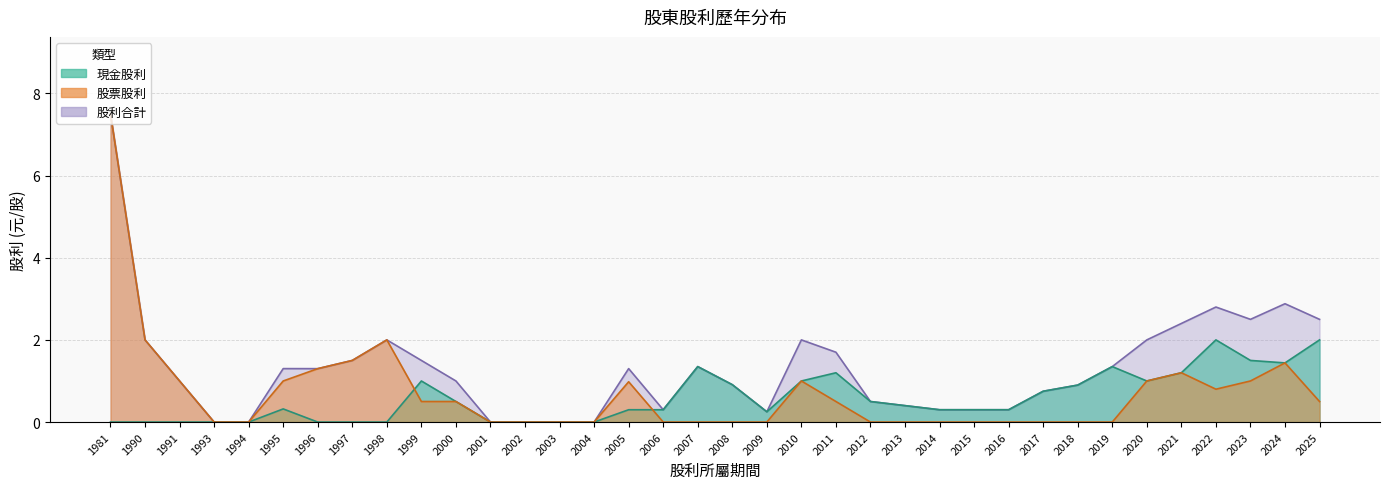

In 股票股利, how many points are lower than both neighbors (excluding endpoints)?

1